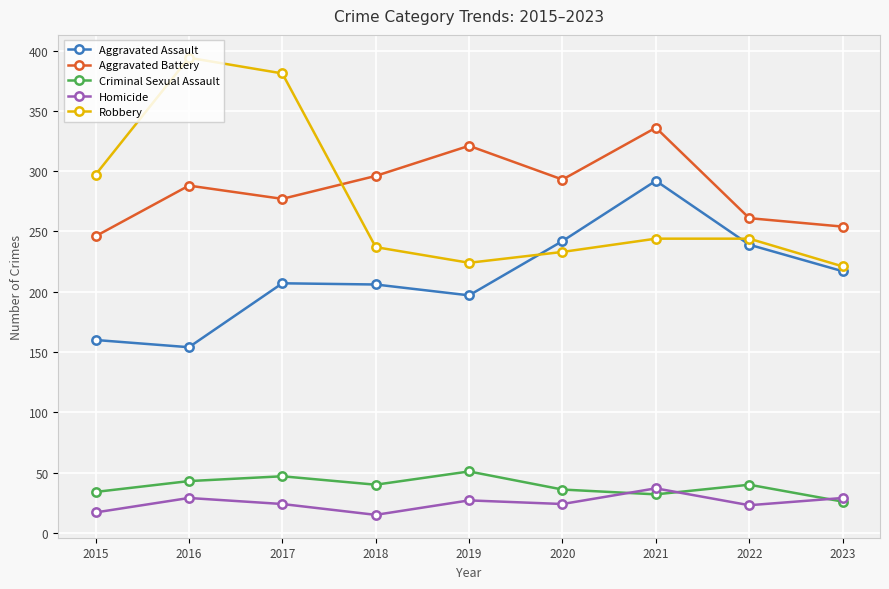

Does the chart have visible grid lines?

Yes